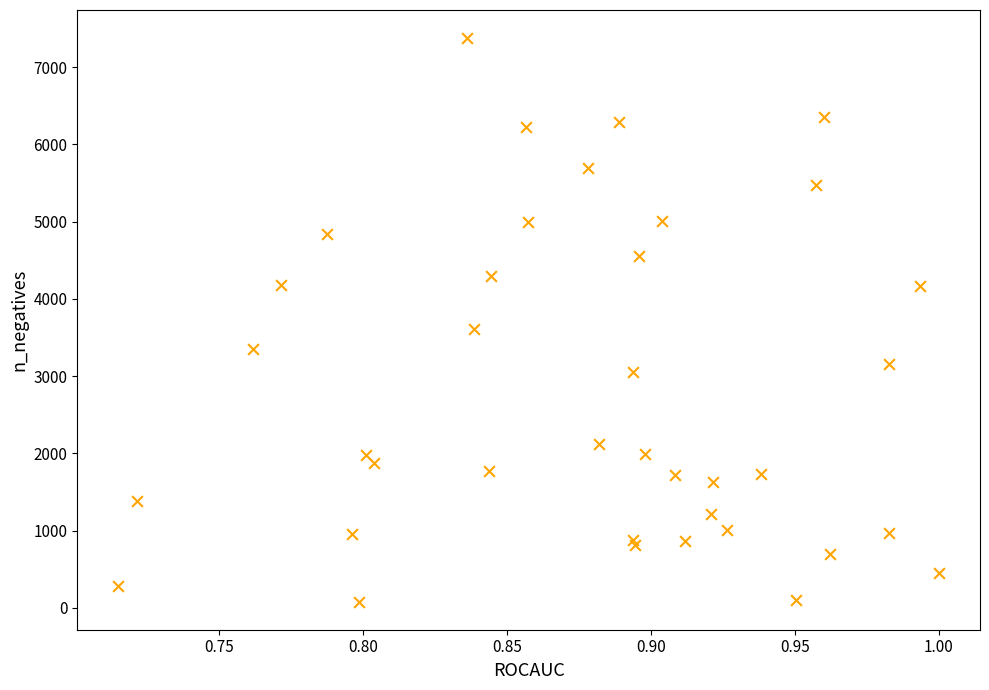

What Y value in the scatter plot is closest to 3727?

3606